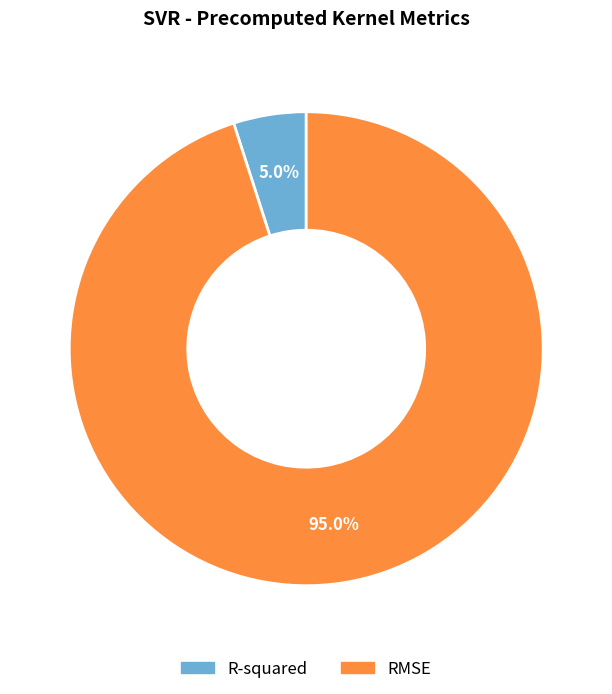

Which category accounts for the majority?

RMSE